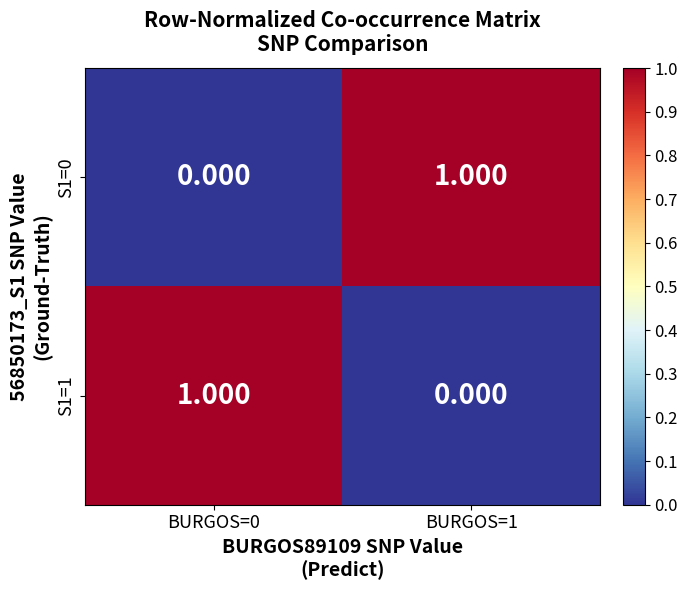

Is the value of S1=1 at BURGOS=1 greater than the value of S1=0 at BURGOS=1?

No